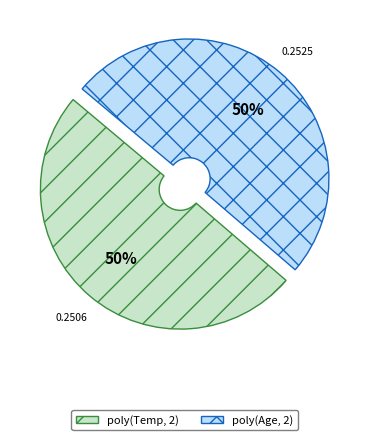

To the nearest percent, what is the average slice percentage?

50%